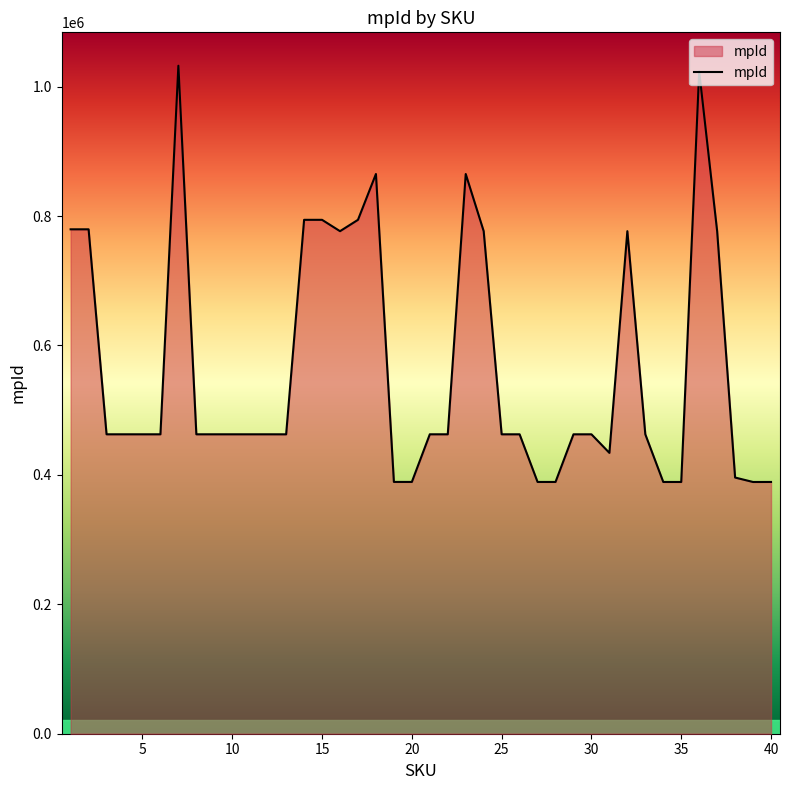

What is the maximum value shown in the chart?

1032330